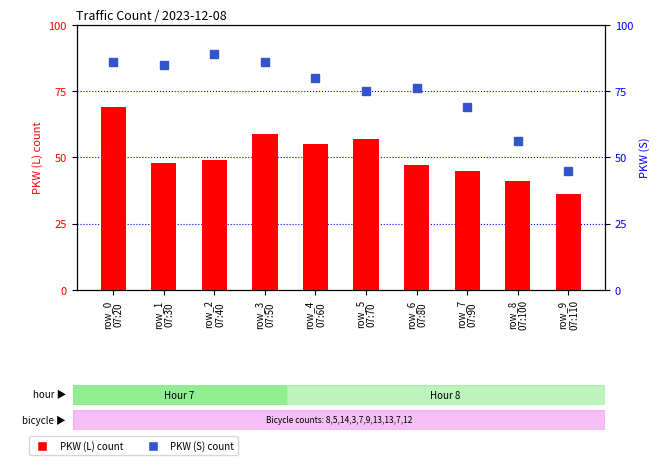

What is the label of the 4th bar from the right?

row_6
07:80